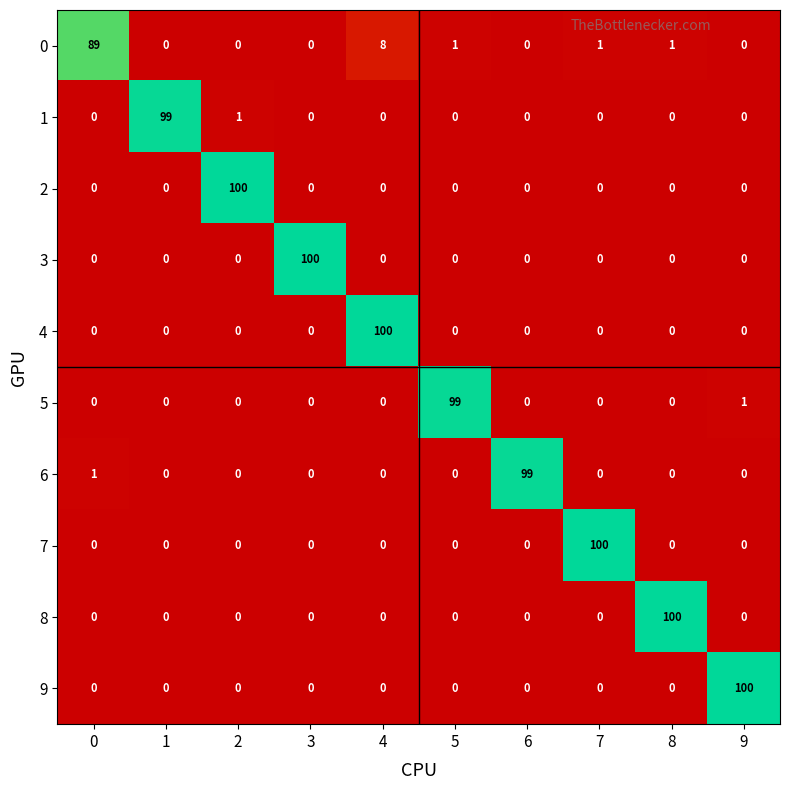

What is the maximum value shown in the chart?

100